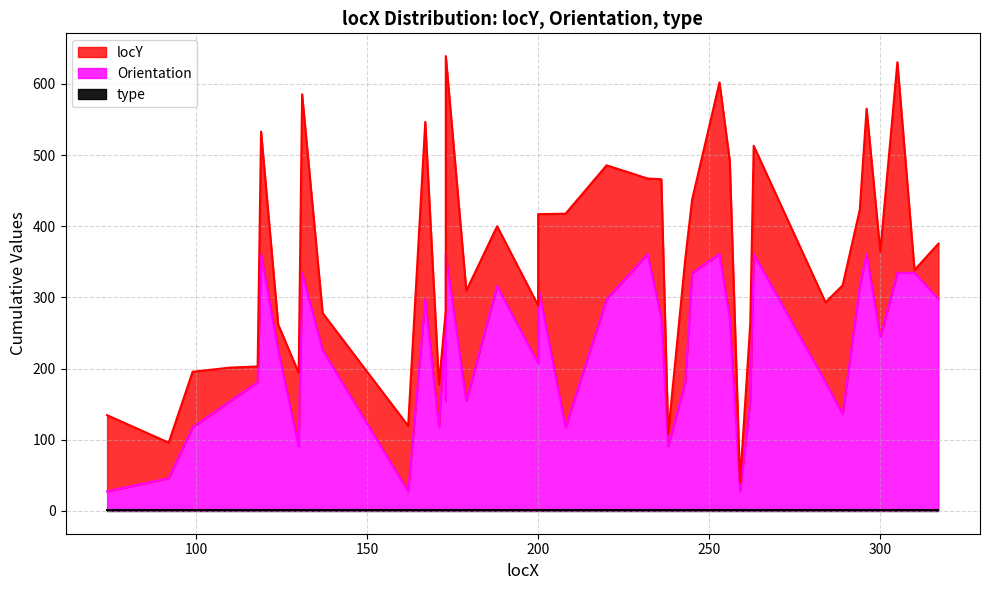

Count the number of categories in the chart.

40